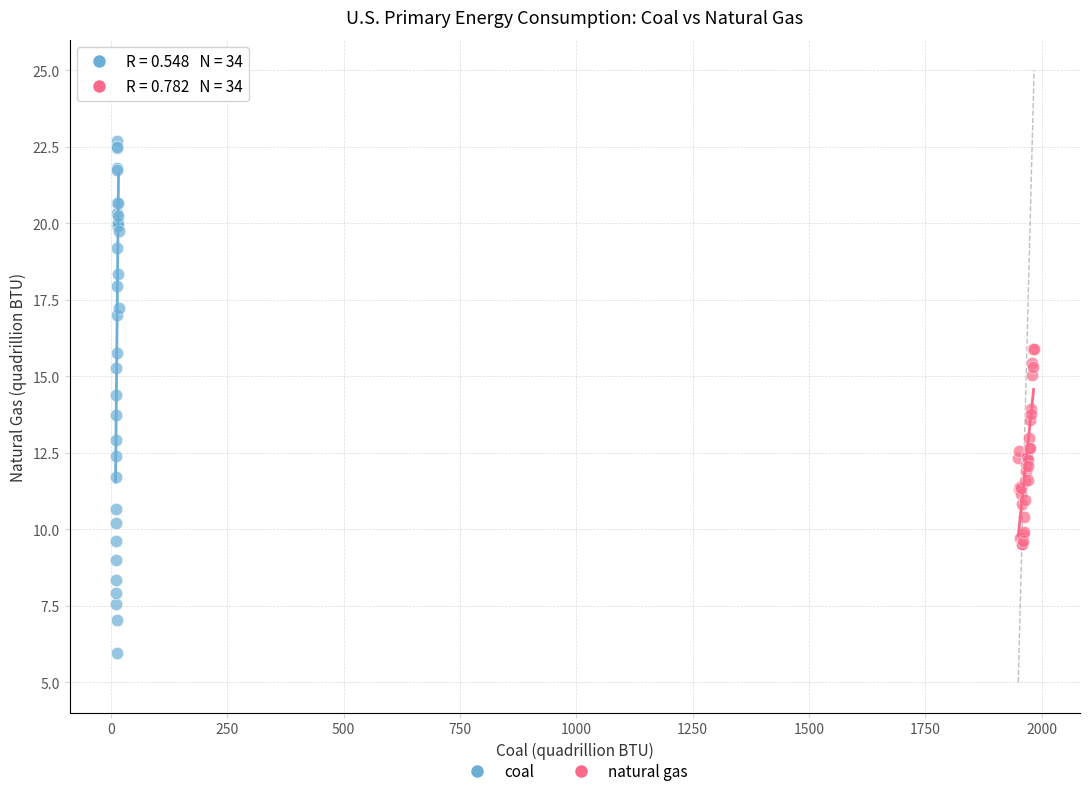

Which series reaches the maximum Y coordinate?

coal